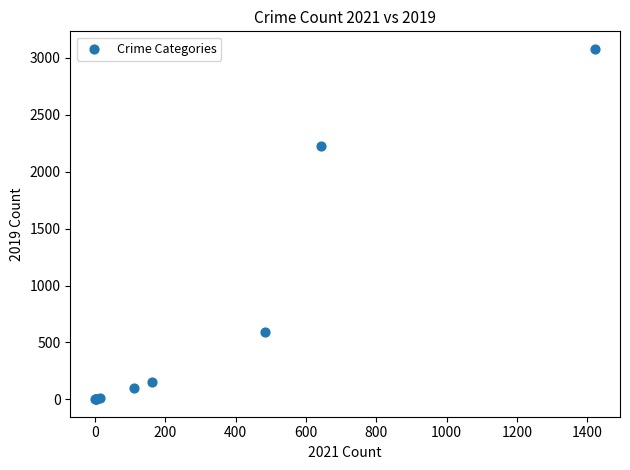

What Y value in the scatter plot is closest to 1540?

2230